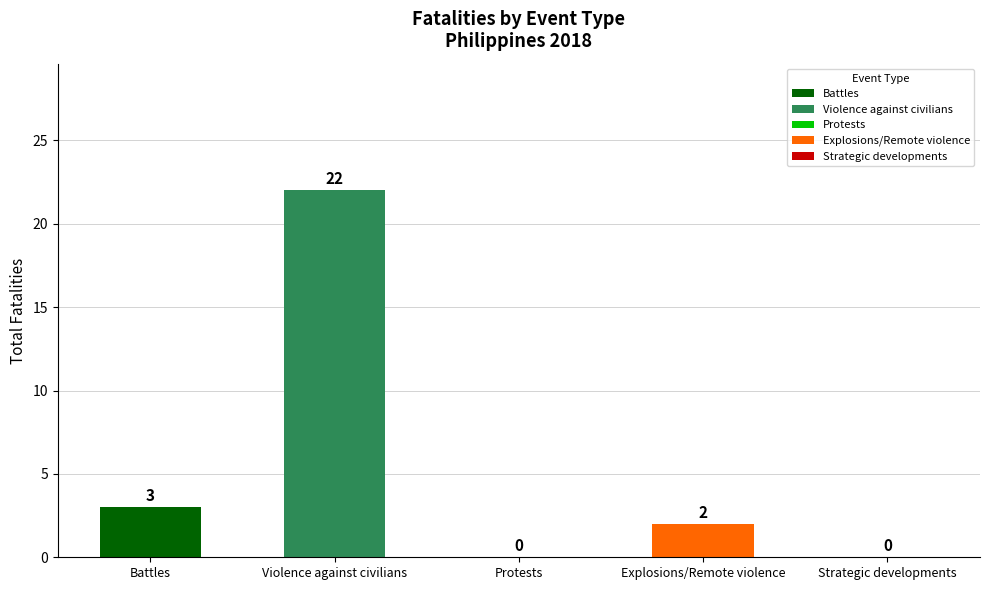

Reading left to right, list all the values displayed in this chart.

Battles=3	Violence against civilians=22	Protests=0	Explosions/Remote violence=2	Strategic developments=0